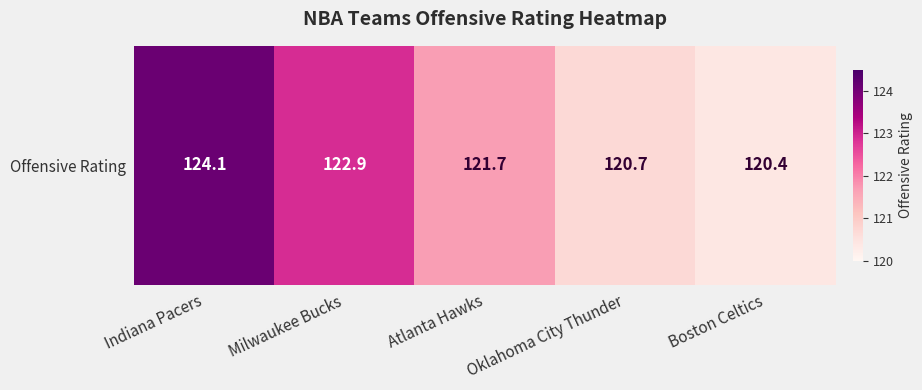

Count the number of categories in the chart.

5